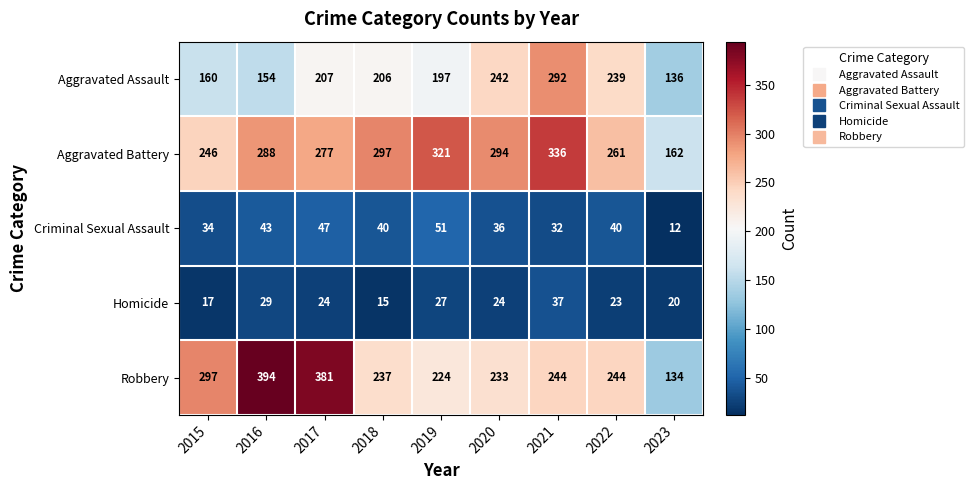

How many data points does each series have?

9